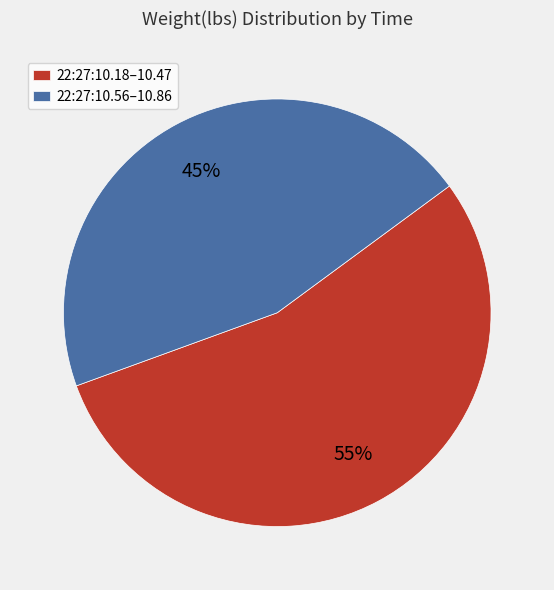

How many slices are in this pie chart?

2